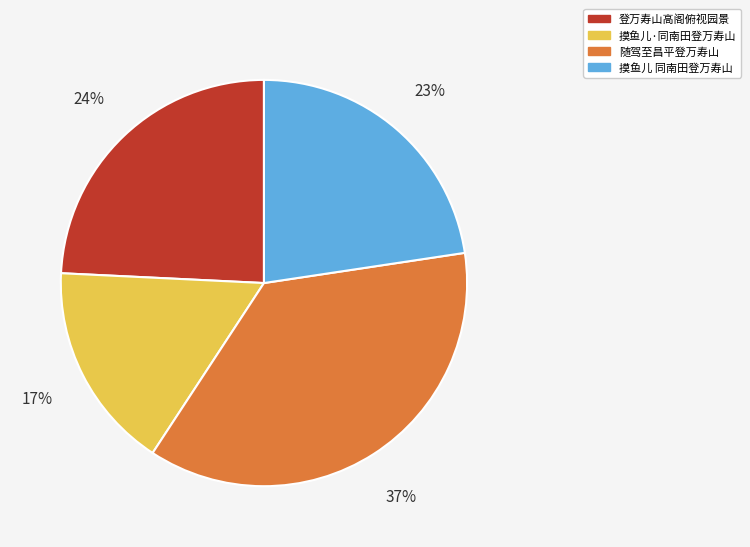

Which slice is the smallest?

摸鱼儿·同南田登万寿山